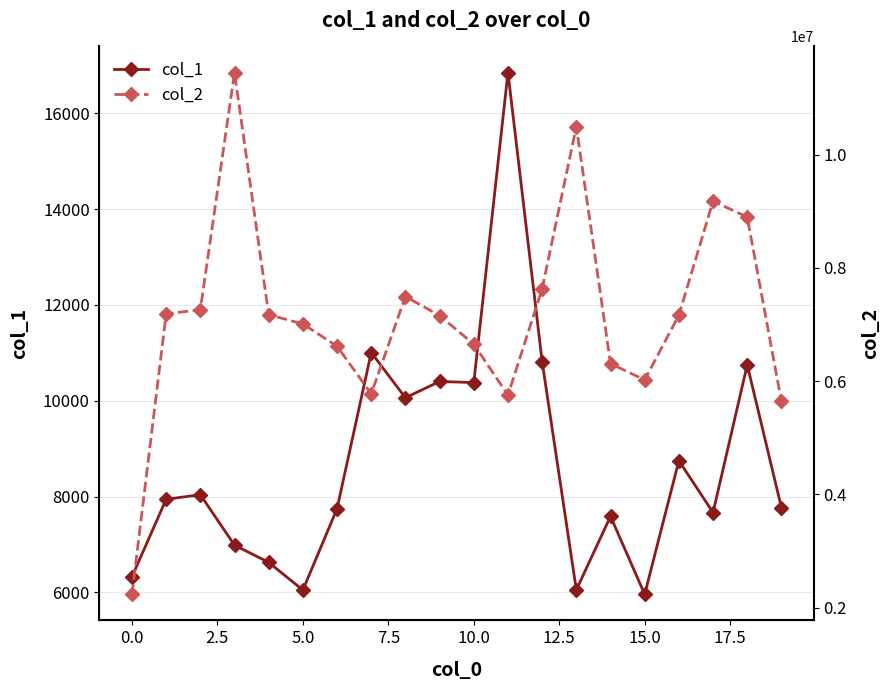

List the series in order of their overall mean, highest first.

col_2, col_1